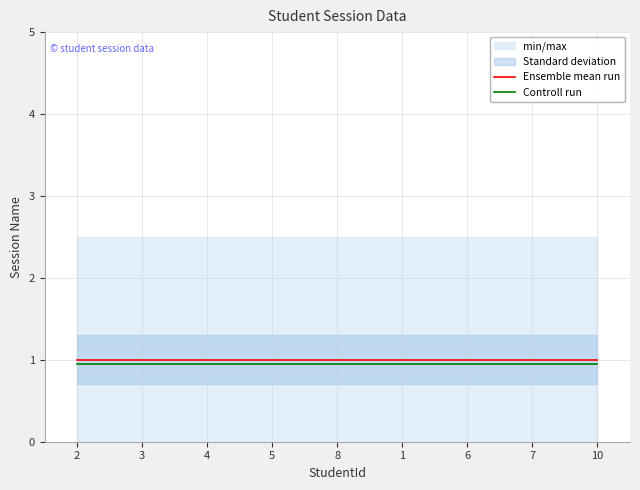

What is the lowest value of the Ensemble mean run series?

1.0